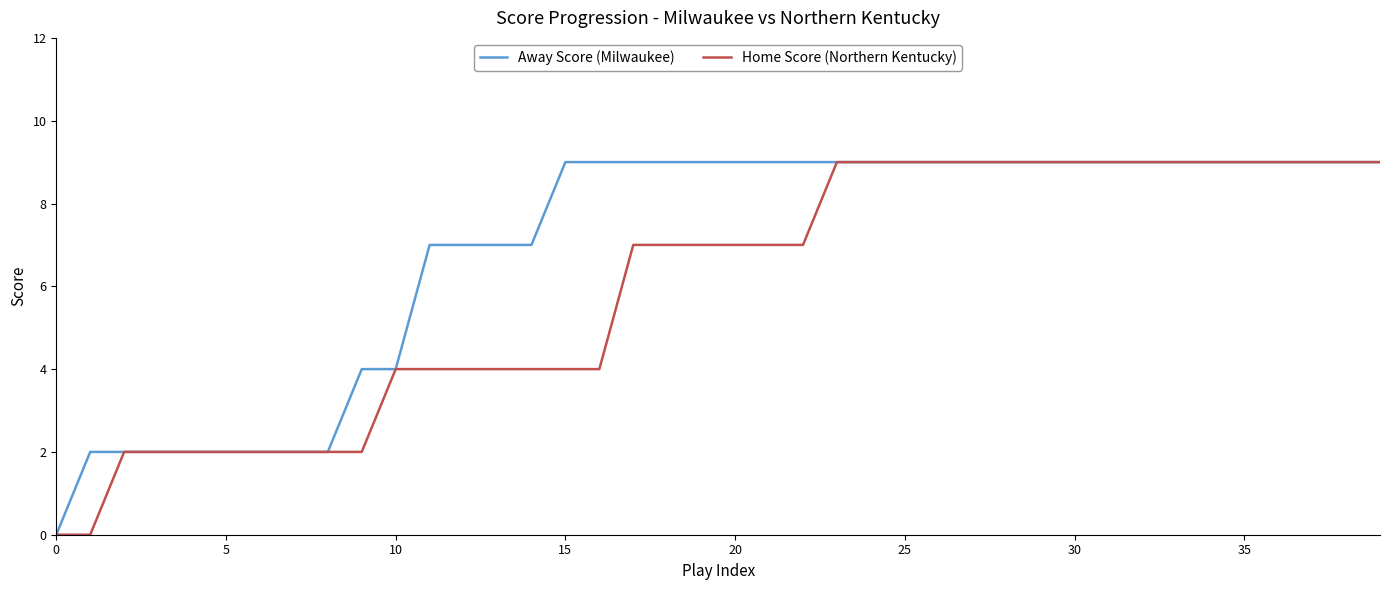

What is the greatest value displayed?

9